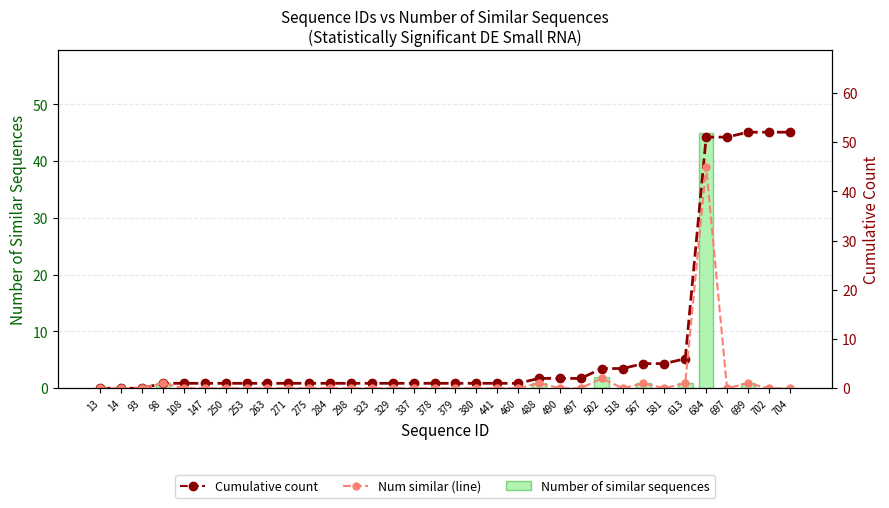

Which category has the highest value in the Cumulative count series?

699